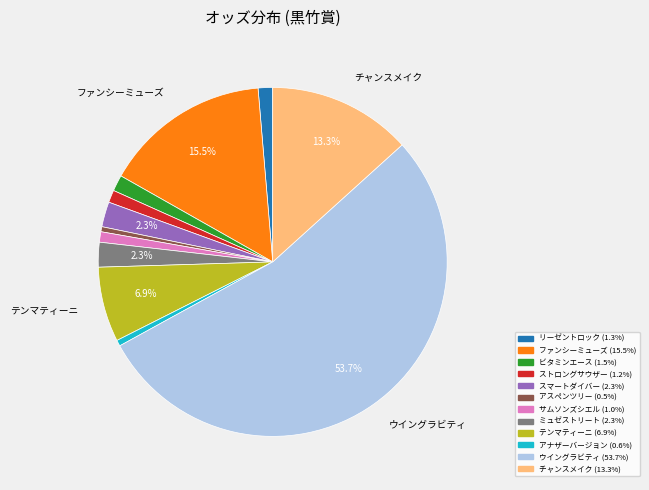

Do テンマティーニ and ストロングサウザー together represent more than half of the pie?

No